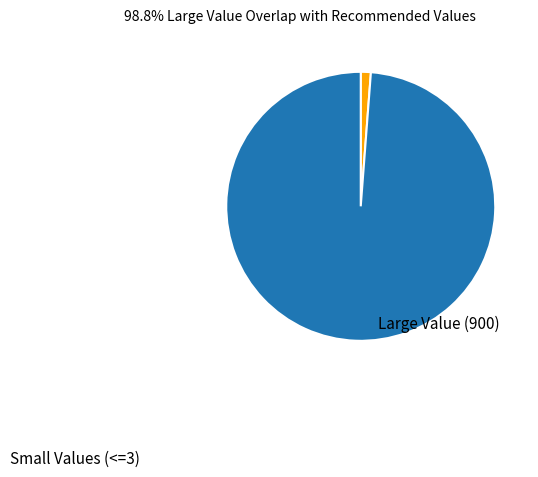

Does any single category account for the majority?

Yes